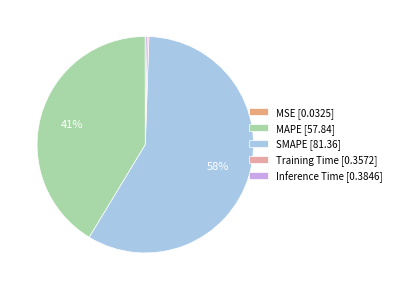

To the nearest percent, what is the average slice percentage?

20%